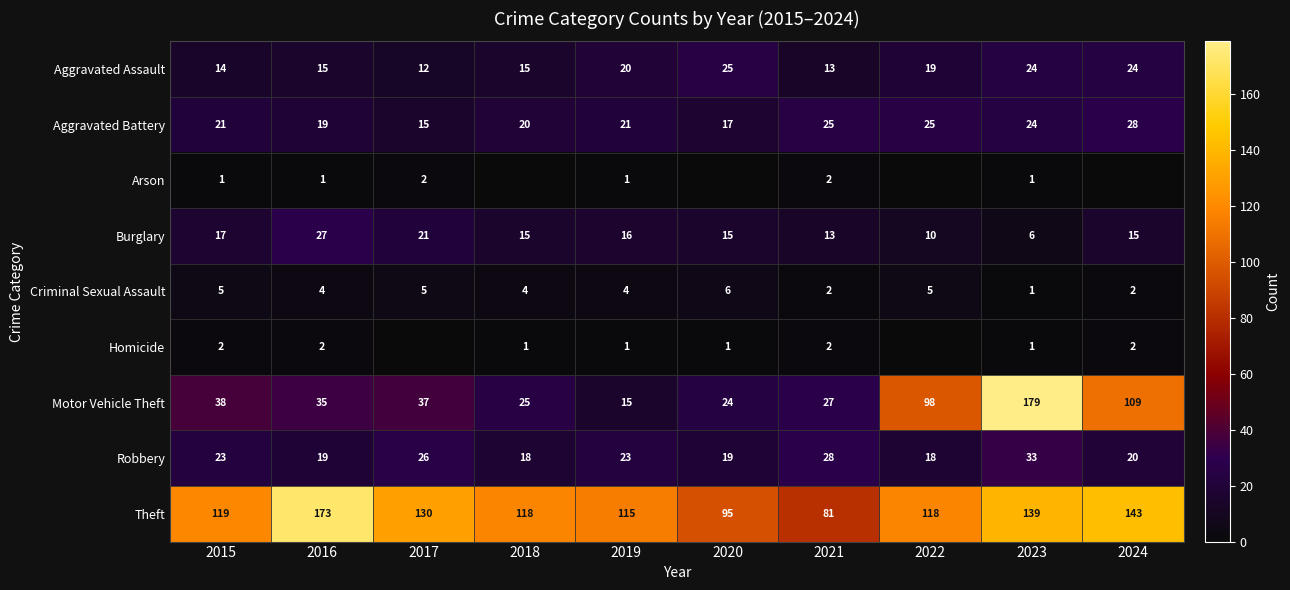

At how many categories does at least one series exceed 29?

10